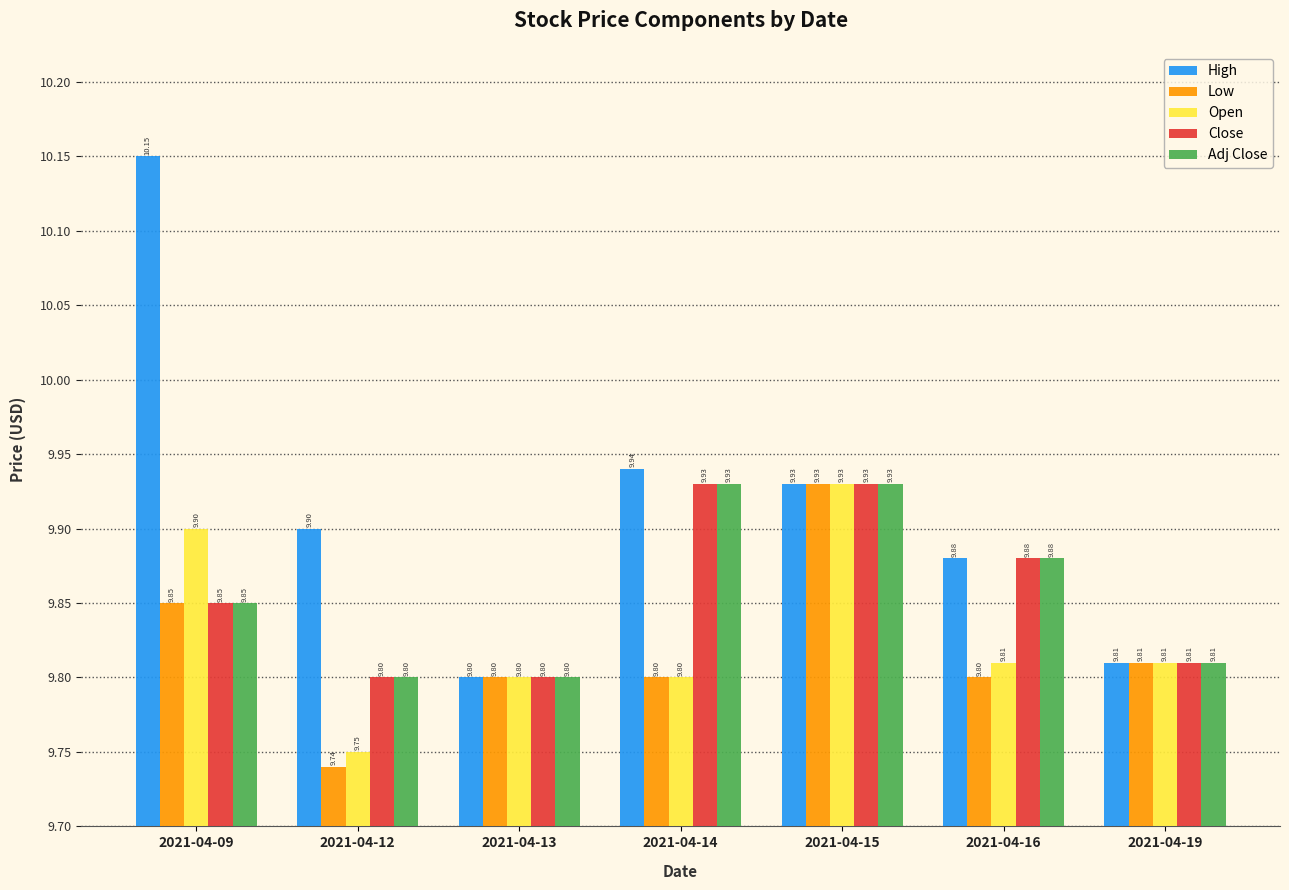

What is the highest value of the Adj Close series?

9.9